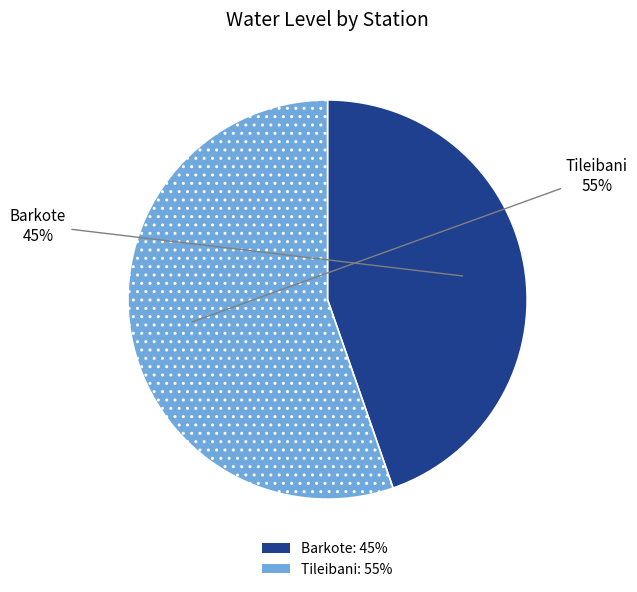

Does Barkote account for over 50% of the chart?

No